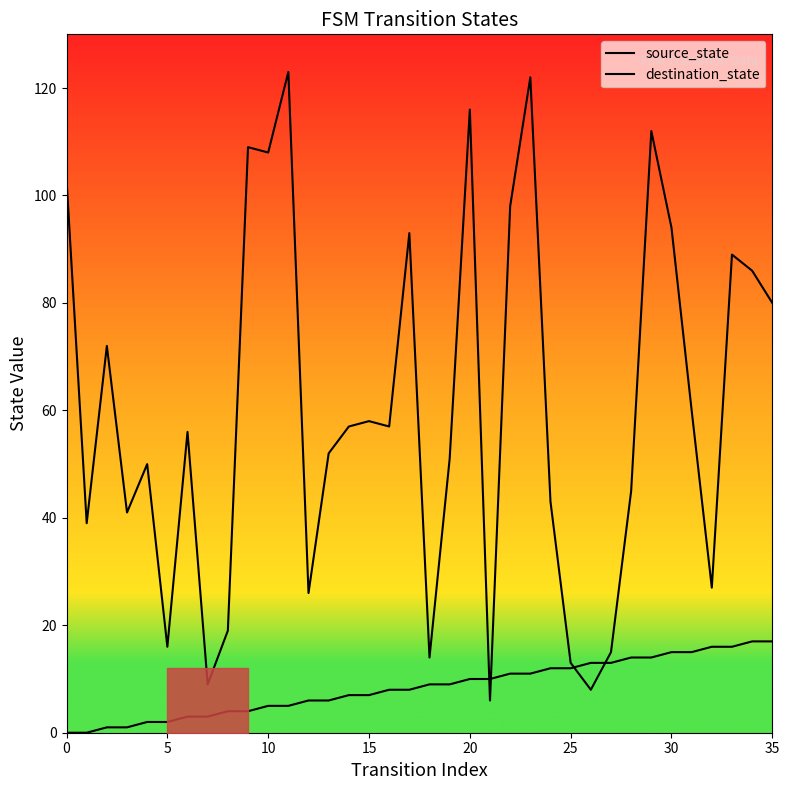

Reading left to right, list all the values displayed in this chart.

source_state: 0	0	1	1	2	2	3	3	4	4	5	5	6	6	7	7	8	8	9	9	10	10	11	11	12	12	13	13	14	14	15	15	16	16	17	17
destination_state: 103	39	72	41	50	16	56	9	19	109	108	123	26	52	57	58	57	93	14	51	116	6	98	122	43	13	8	15	45	112	94	60	27	89	86	80